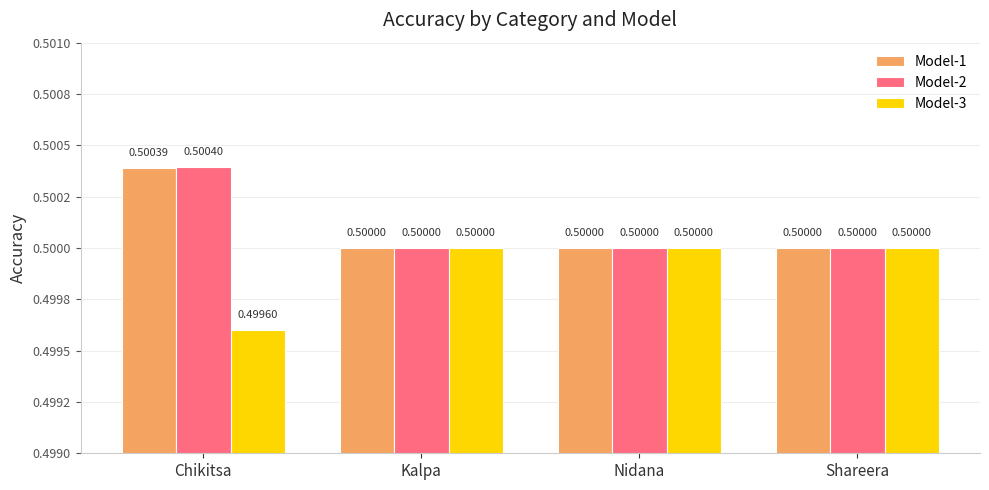

What is the average value of the Model-3 series?

0.5